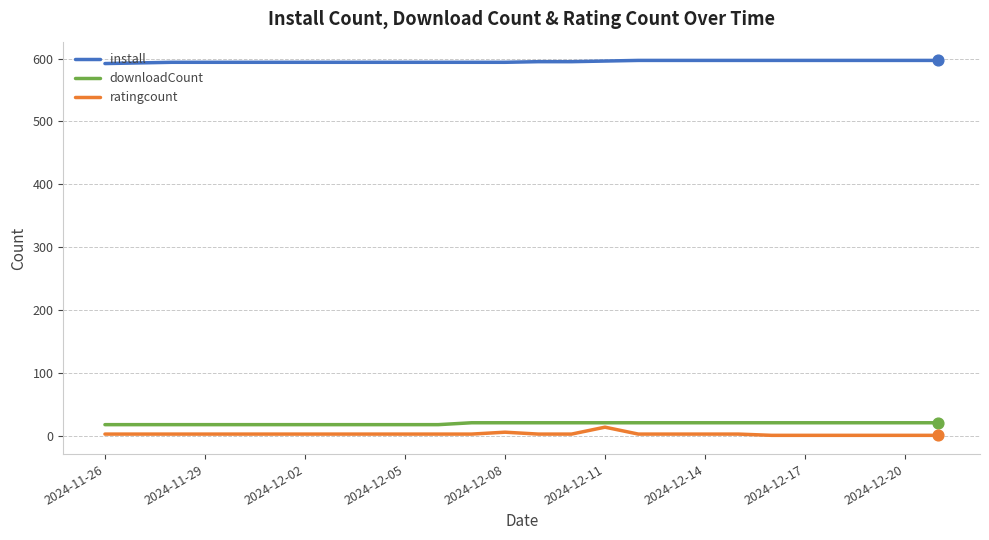

Which series has the largest total across all categories?

install